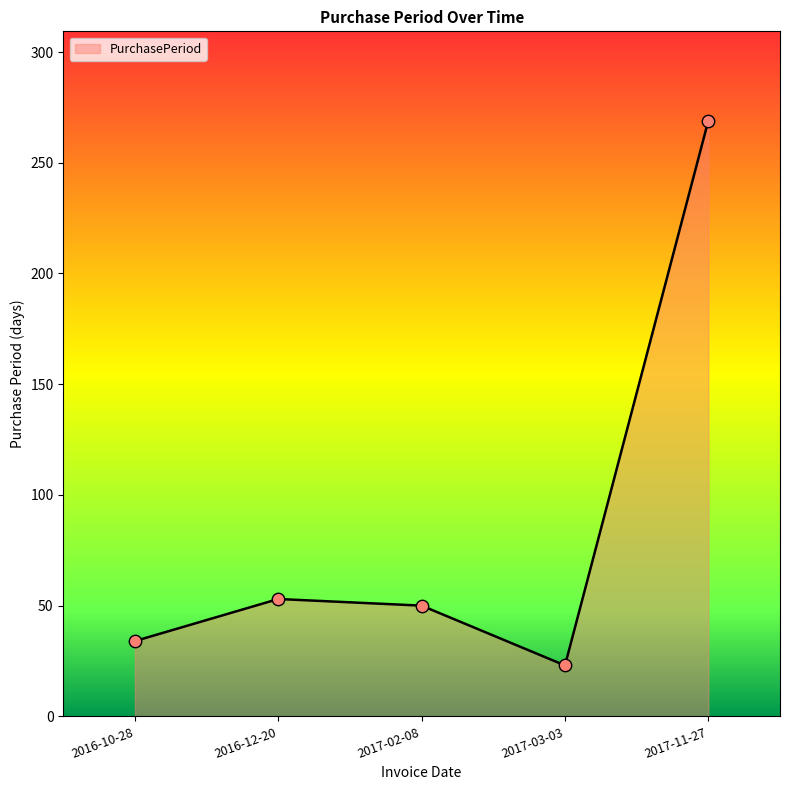

What is the change in value from 2016-12-20 to 2017-03-03?

-30